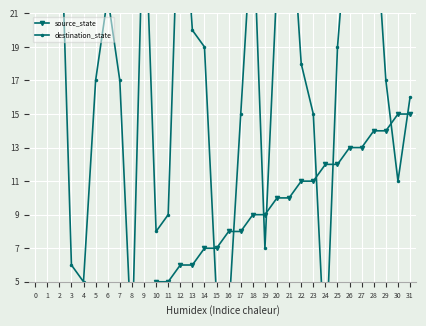

How many intersections are there between destination_state and source_state?

10